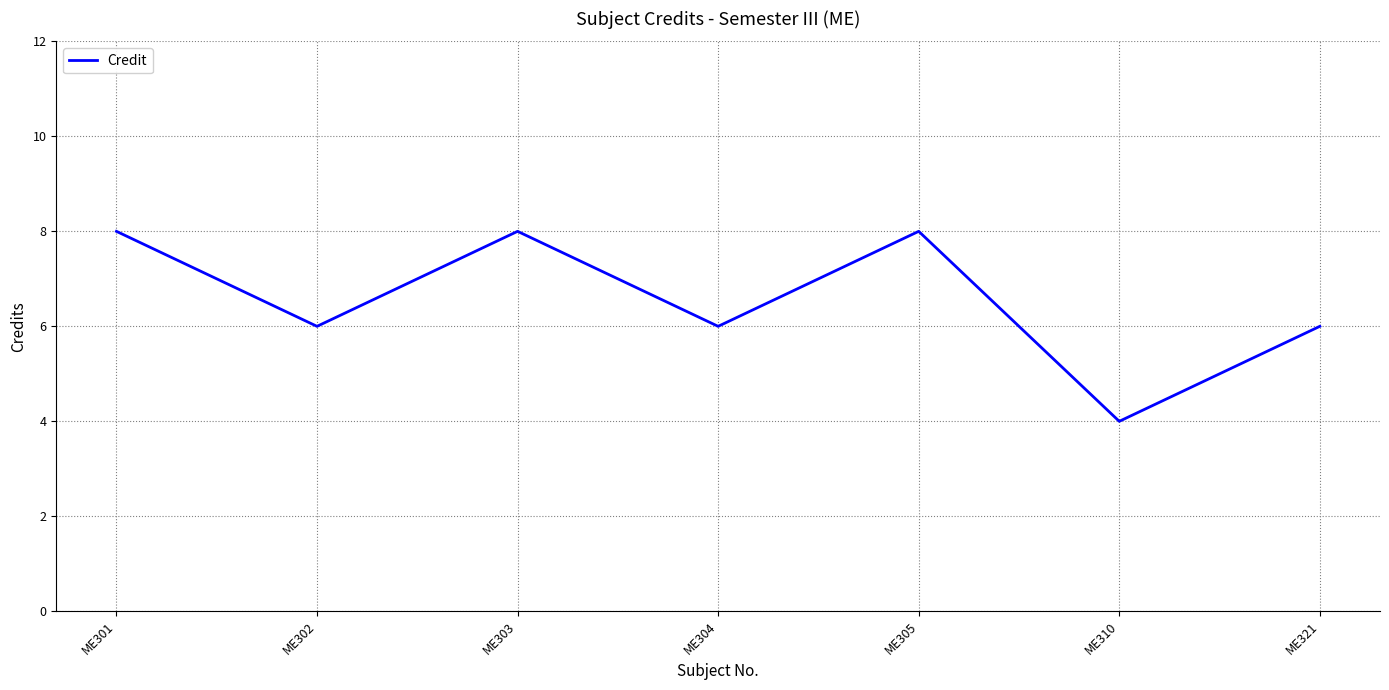

Which category has the lowest value across all series?

ME310